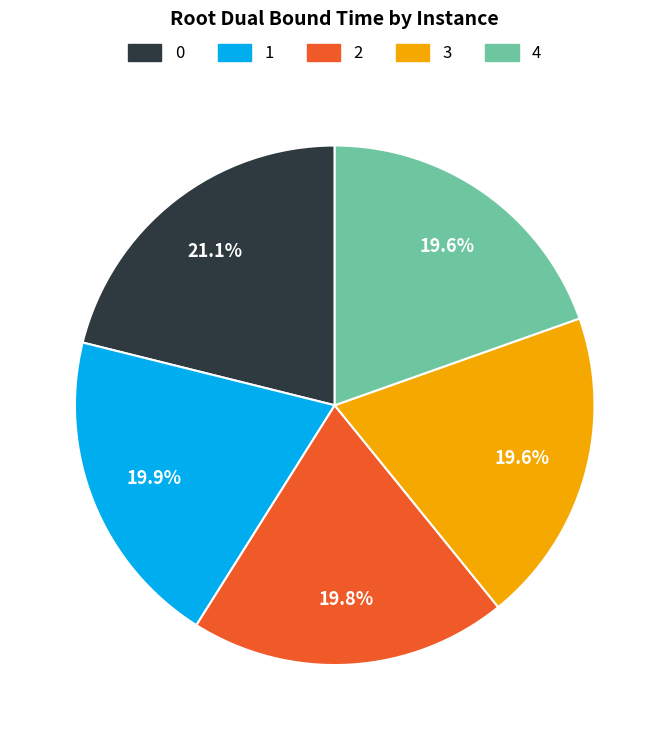

Does 4 represent more than half of the total?

No